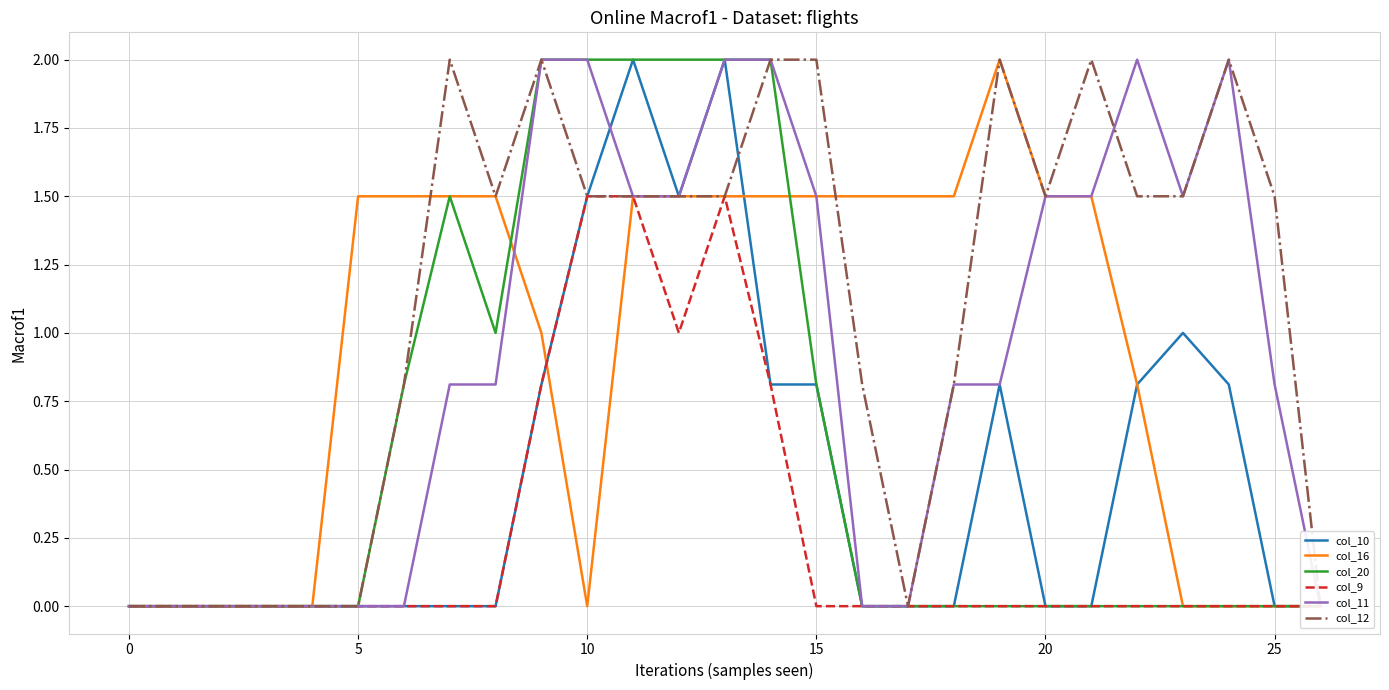

At 15, list the series in order from largest to smallest.

col_10, col_16, col_20, col_9, col_11, col_12